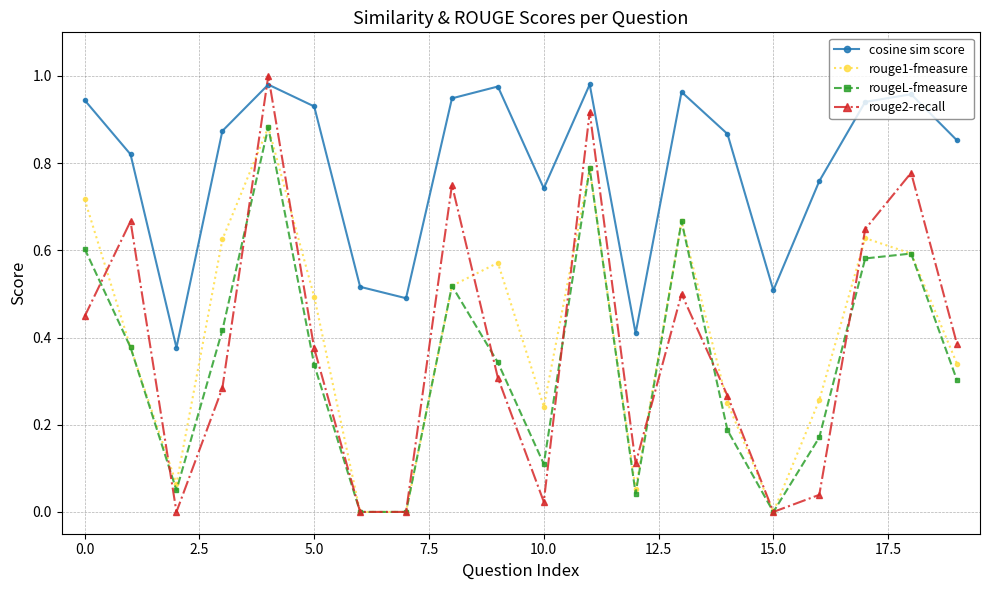

True or false: rouge1-fmeasure and cosine sim score intersect in this chart.

False